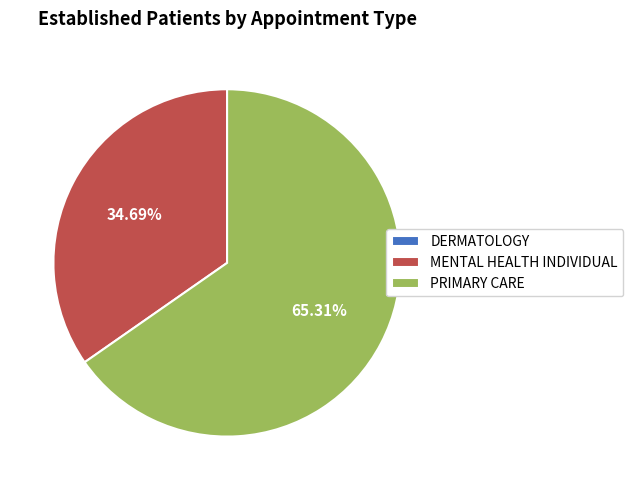

To the nearest percent, what is the difference between the MENTAL HEALTH INDIVIDUAL and PRIMARY CARE slice percentages?

31%